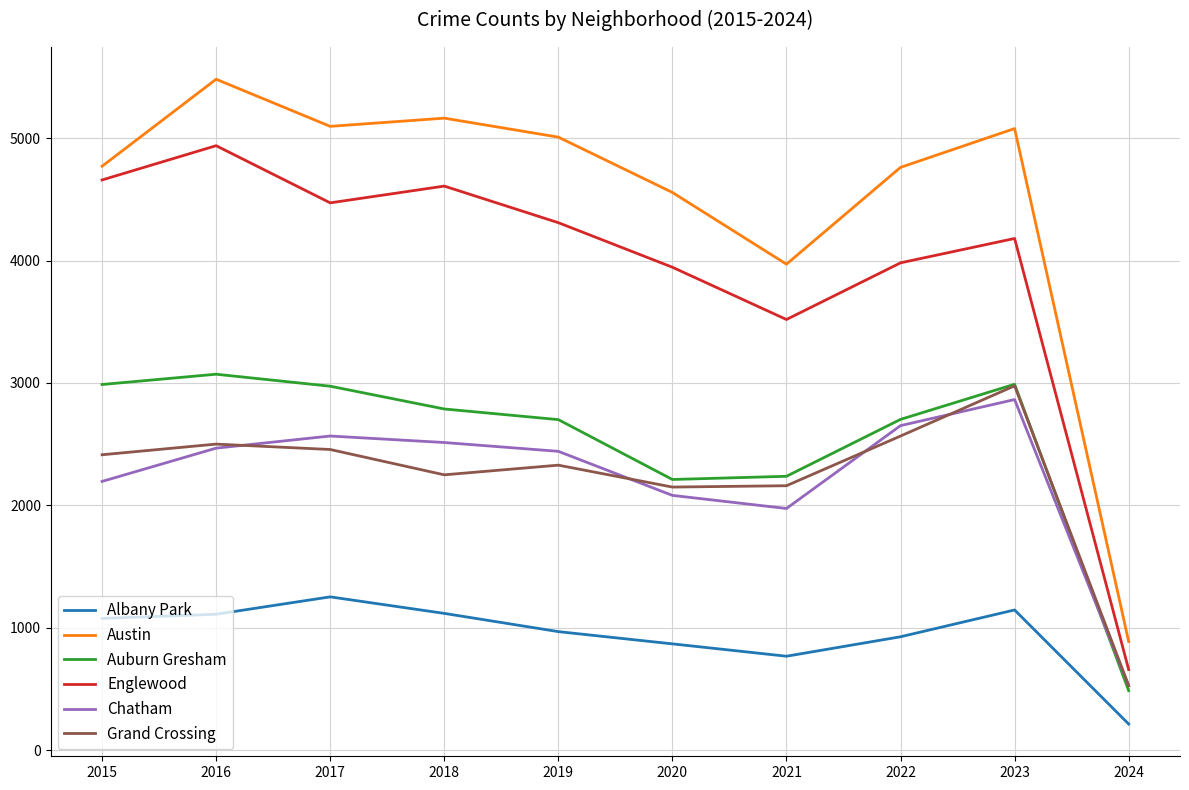

How many values in the Auburn Gresham series are below 2787?

5